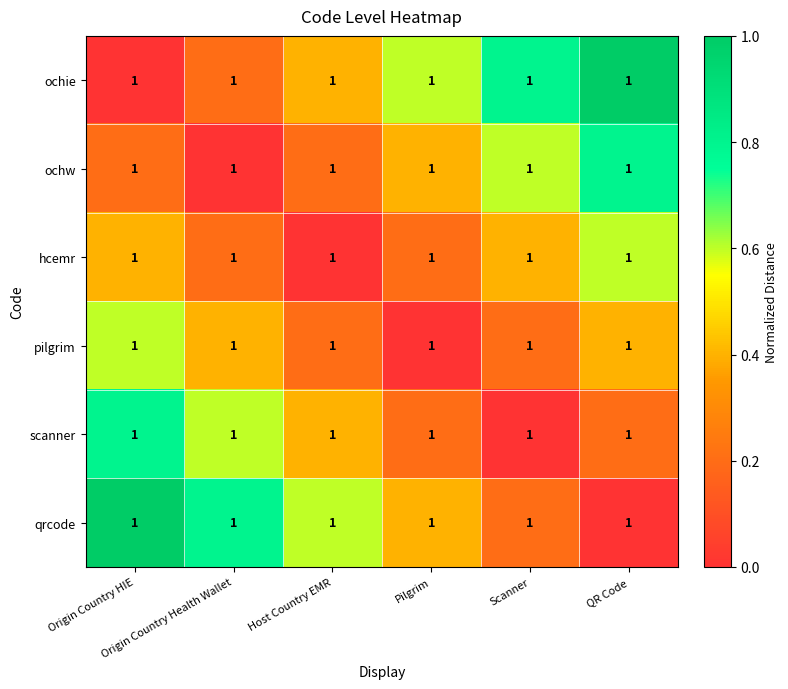

Which label corresponds to the smallest value in the chart?

Origin Country HIE